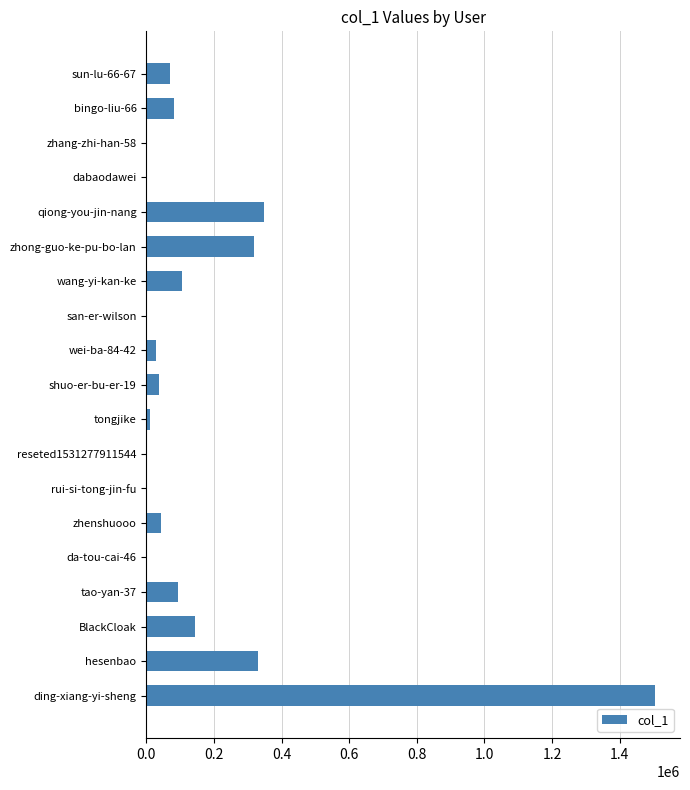

What is the sum of all values?

3119869